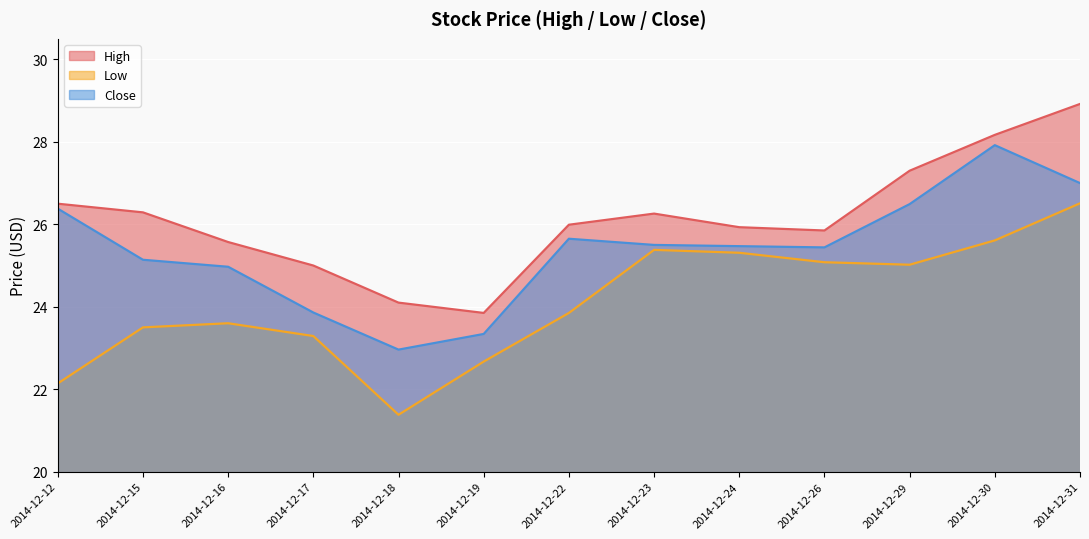

What are all the series names shown in the legend?

High, Low, Close